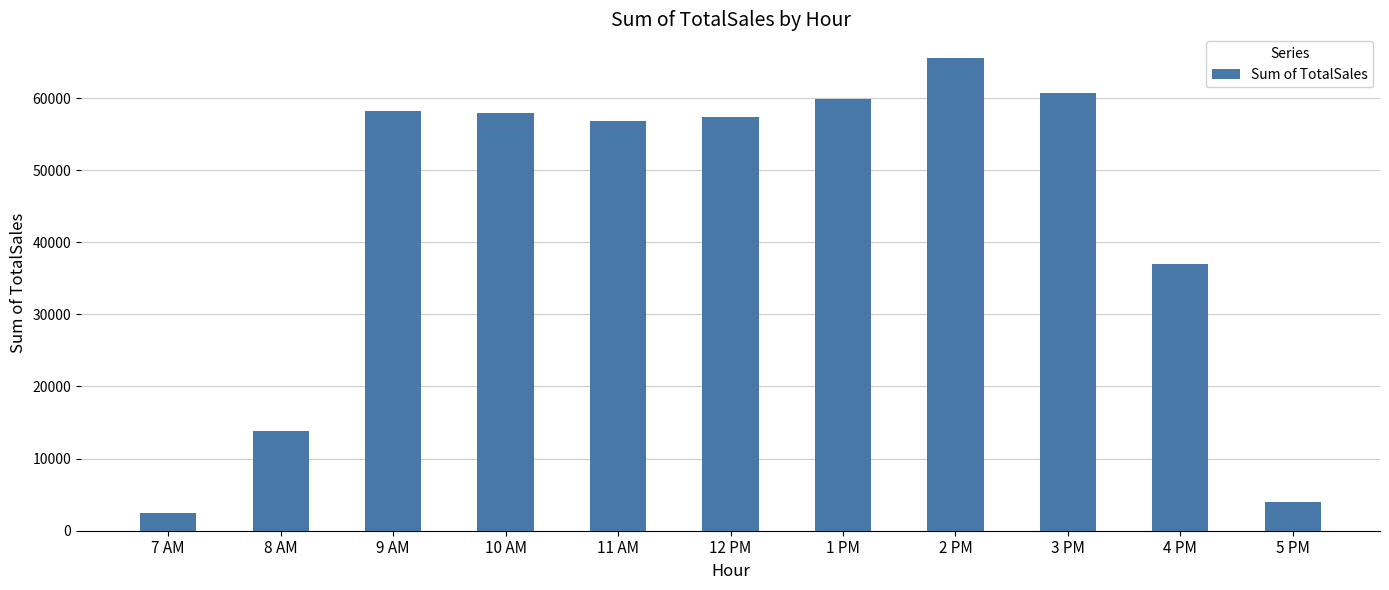

What is the difference between the maximum and minimum values?

63156